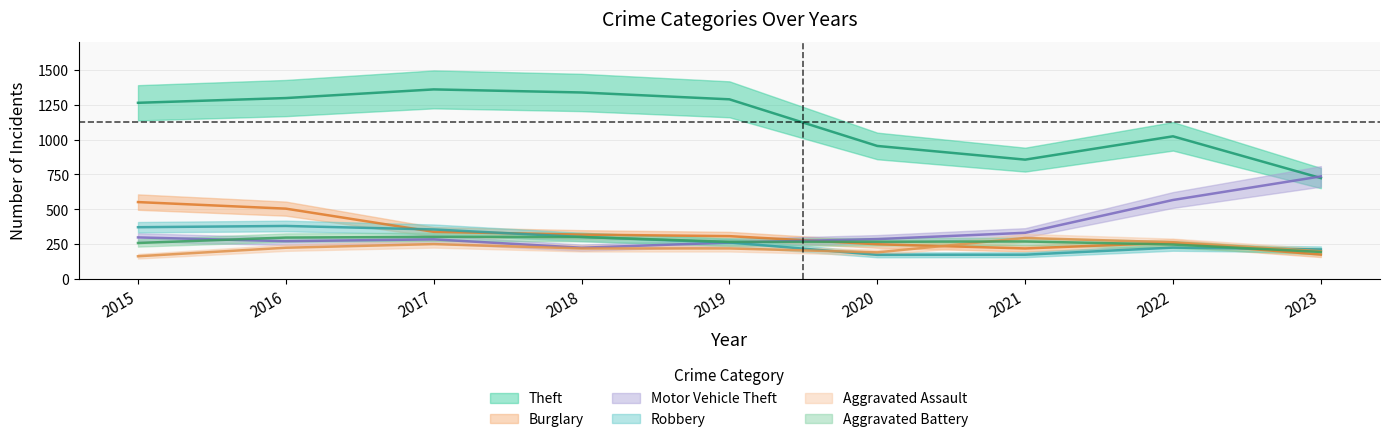

List the series in order of their peak value, lowest first.

Aggravated Assault, Aggravated Battery, Robbery, Burglary, Motor Vehicle Theft, Theft